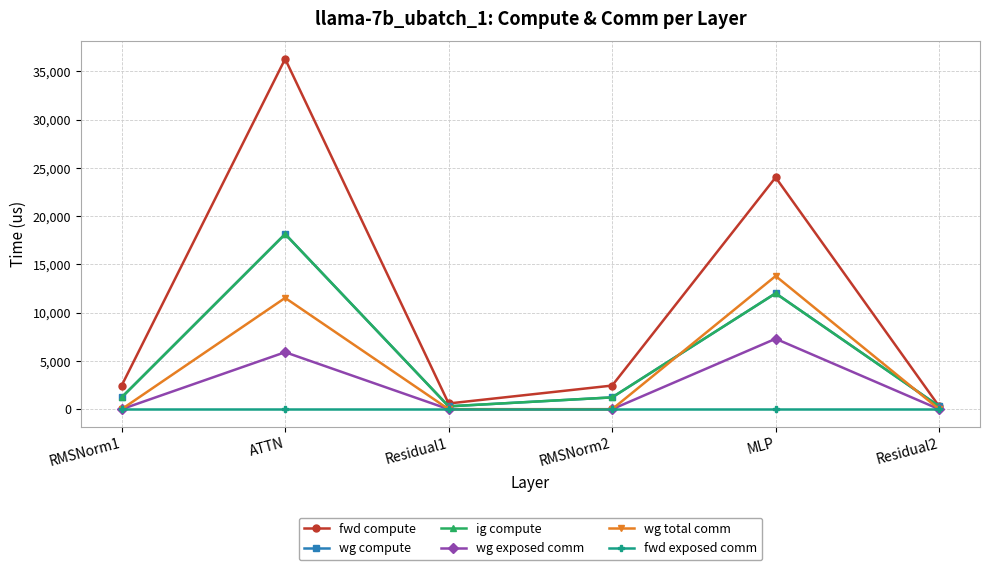

Reading left to right, transcribe all the data shown in this chart.

fwd compute: RMSNorm1=2450.5	ATTN=36294.8	Residual1=594.2	RMSNorm2=2450.5	MLP=24017.1	Residual2=297.1
wg compute: RMSNorm1=1225.2	ATTN=18147.4	Residual1=297.1	RMSNorm2=1225.2	MLP=12008.5	Residual2=297.1
ig compute: RMSNorm1=1225.2	ATTN=18147.4	Residual1=297.1	RMSNorm2=1225.2	MLP=12008.5	Residual2=297.1
wg exposed comm: RMSNorm1=0.0	ATTN=5908.0	Residual1=0.0	RMSNorm2=0.0	MLP=7299.9	Residual2=0.0
wg total comm: RMSNorm1=0.0	ATTN=11533.5	Residual1=0.0	RMSNorm2=0.0	MLP=13800.3	Residual2=0.0
fwd exposed comm: RMSNorm1=0.0	ATTN=0.0	Residual1=0.0	RMSNorm2=0.0	MLP=0.0	Residual2=0.0